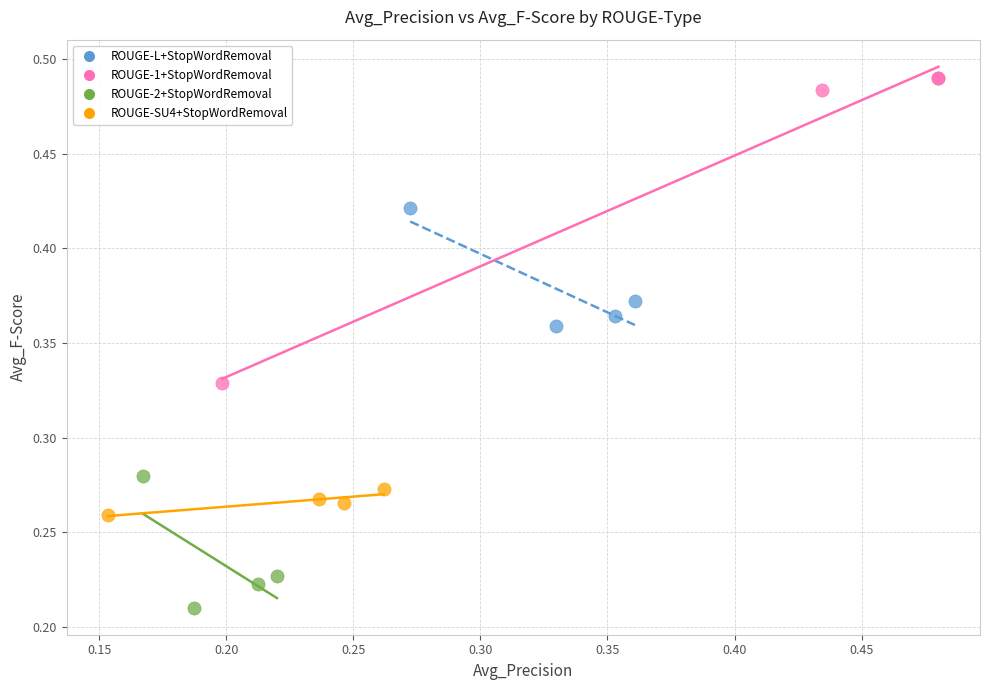

Which series contains the lowest Y value?

ROUGE-2+StopWordRemoval